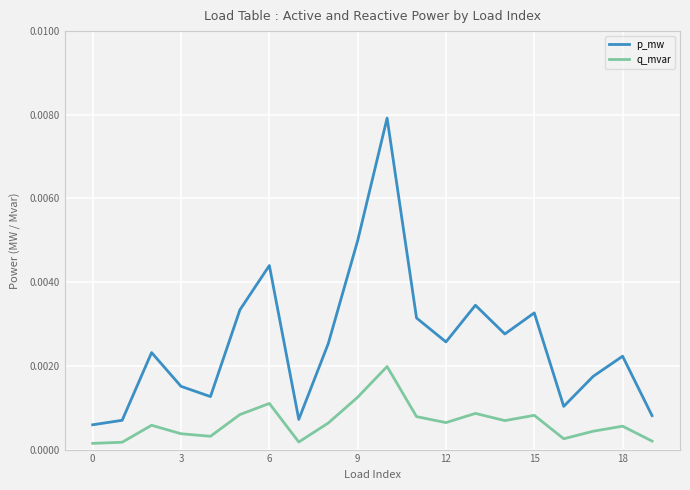

True or false: q_mvar and p_mw intersect in this chart.

False